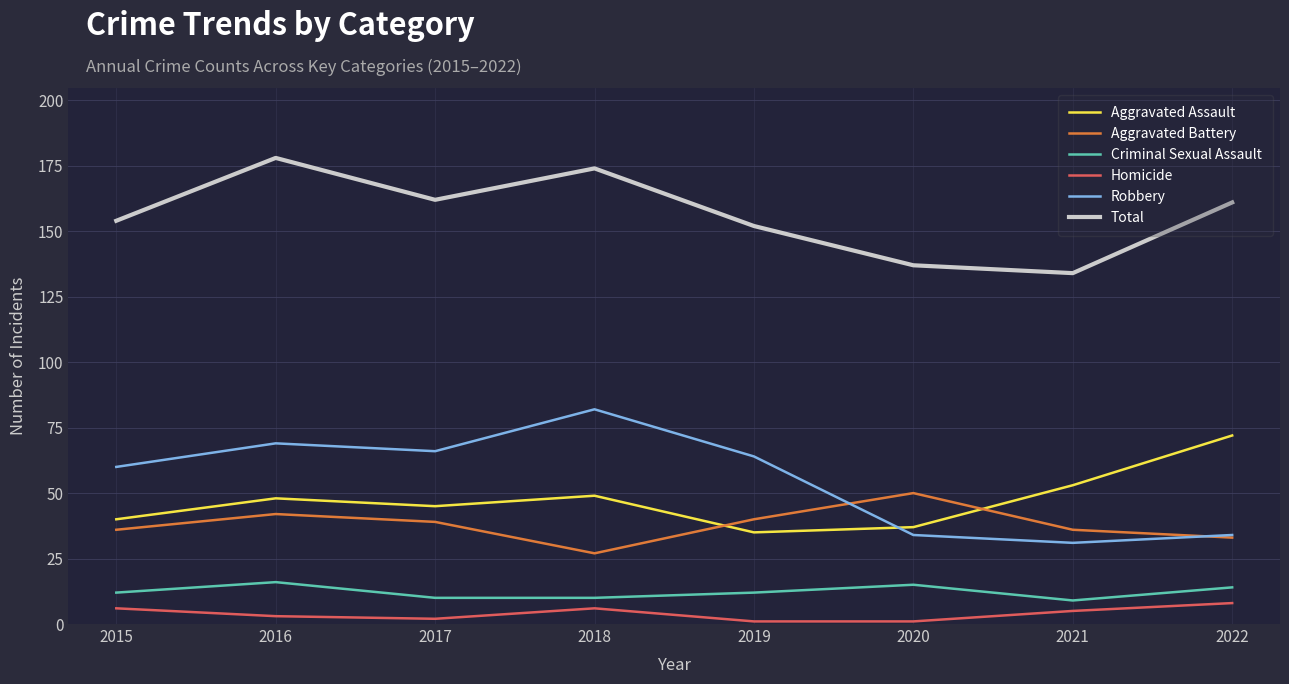

Count the number of categories in the chart.

8